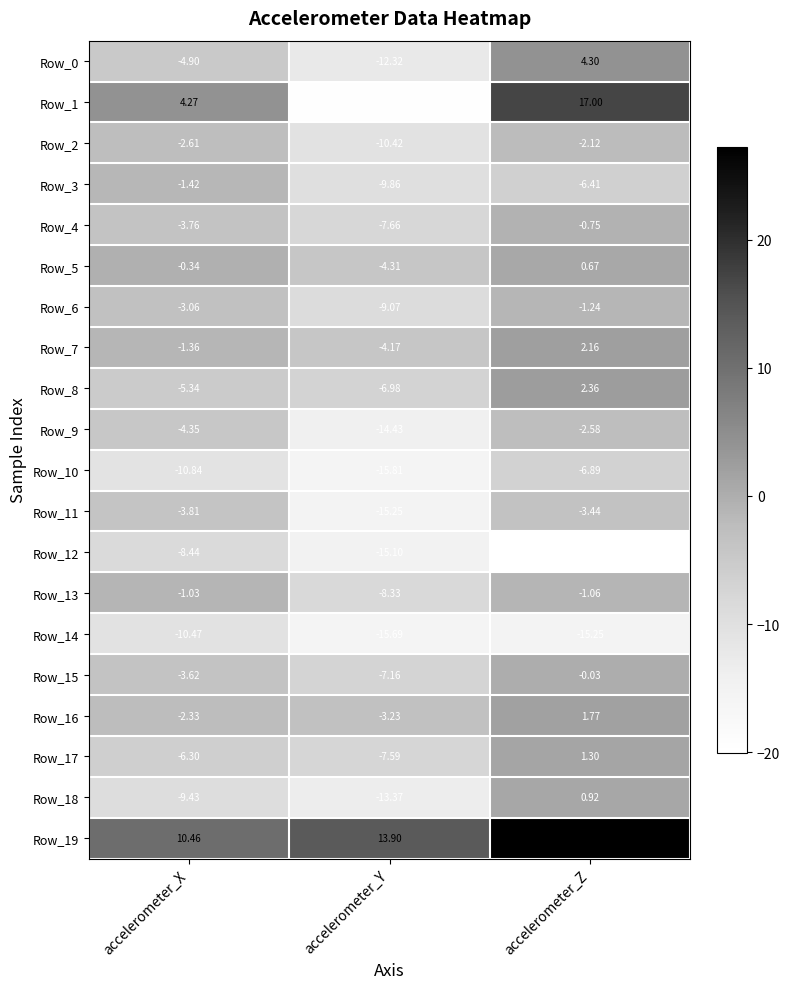

Which series has the largest total across all categories?

Row_19